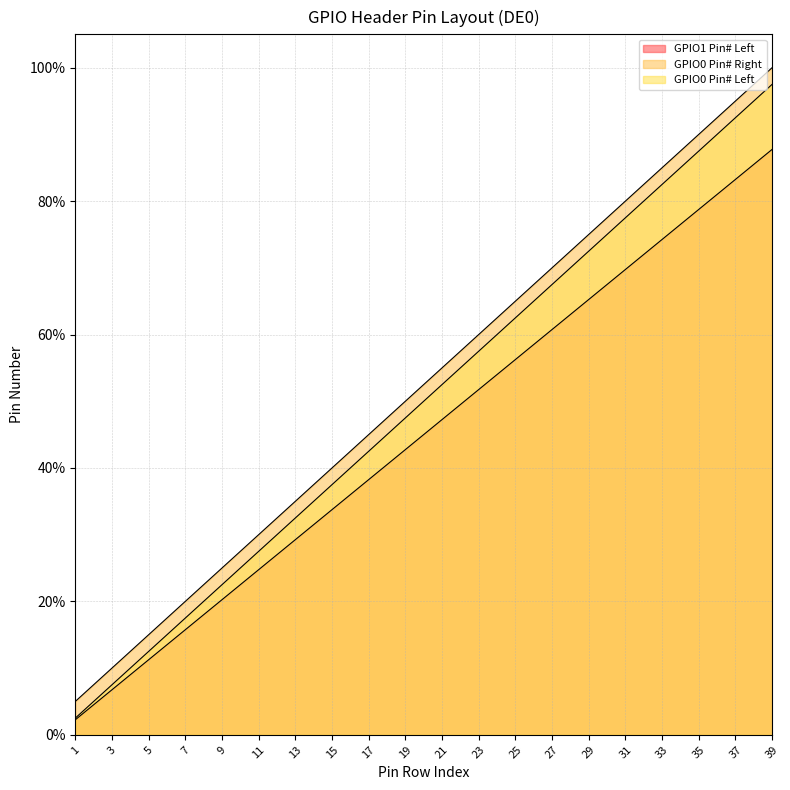

Reading left to right, what are all the values shown in this chart?

GPIO0 Pin# Left: 2.2	6.8	11.2	15.7	20.2	24.8	29.2	33.8	38.2	42.8	47.2	51.7	56.2	60.8	65.2	69.8	74.2	78.8	83.2	87.8
GPIO0 Pin# Right: 5.0	10.0	15.0	20.0	25.0	30.0	35.0	40.0	45.0	50.0	55.0	60.0	65.0	70.0	75.0	80.0	85.0	90.0	95.0	100.0
GPIO1 Pin# Left: 2.5	7.5	12.5	17.5	22.5	27.5	32.5	37.5	42.5	47.5	52.5	57.5	62.5	67.5	72.5	77.5	82.5	87.5	92.5	97.5